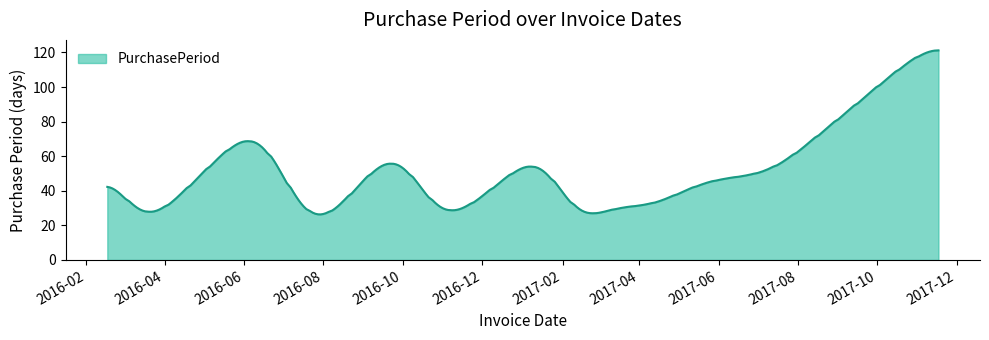

What is the smallest value displayed?

26.4